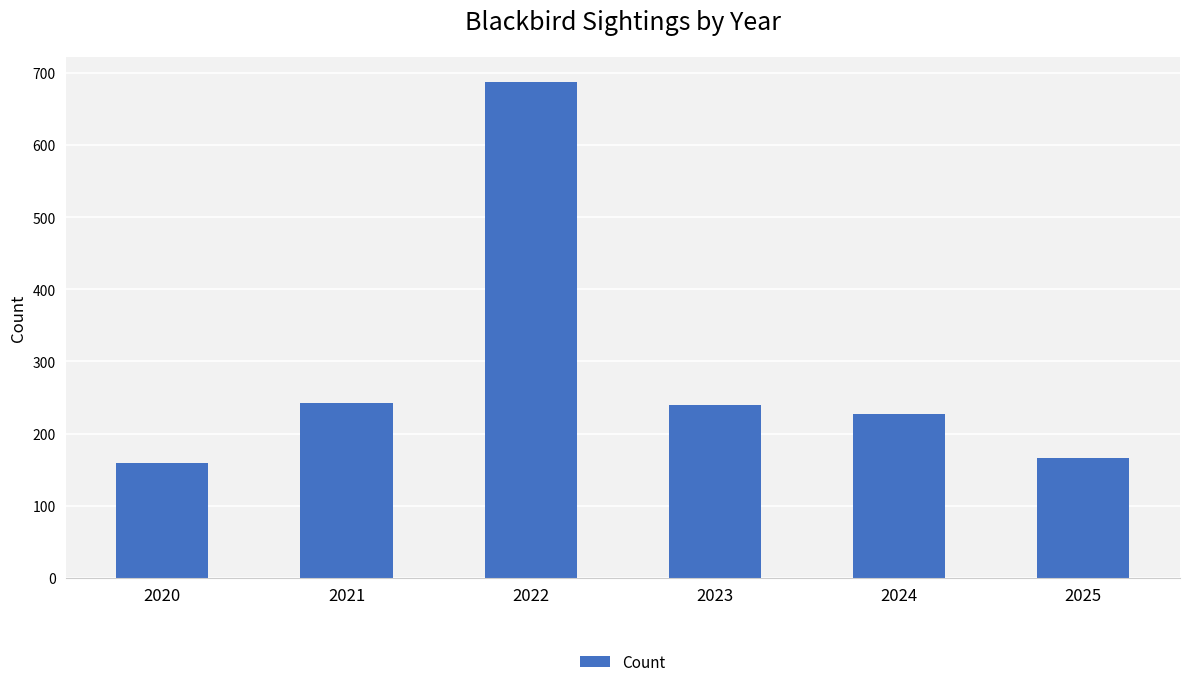

What is the value of the 6th bar from the left?

166